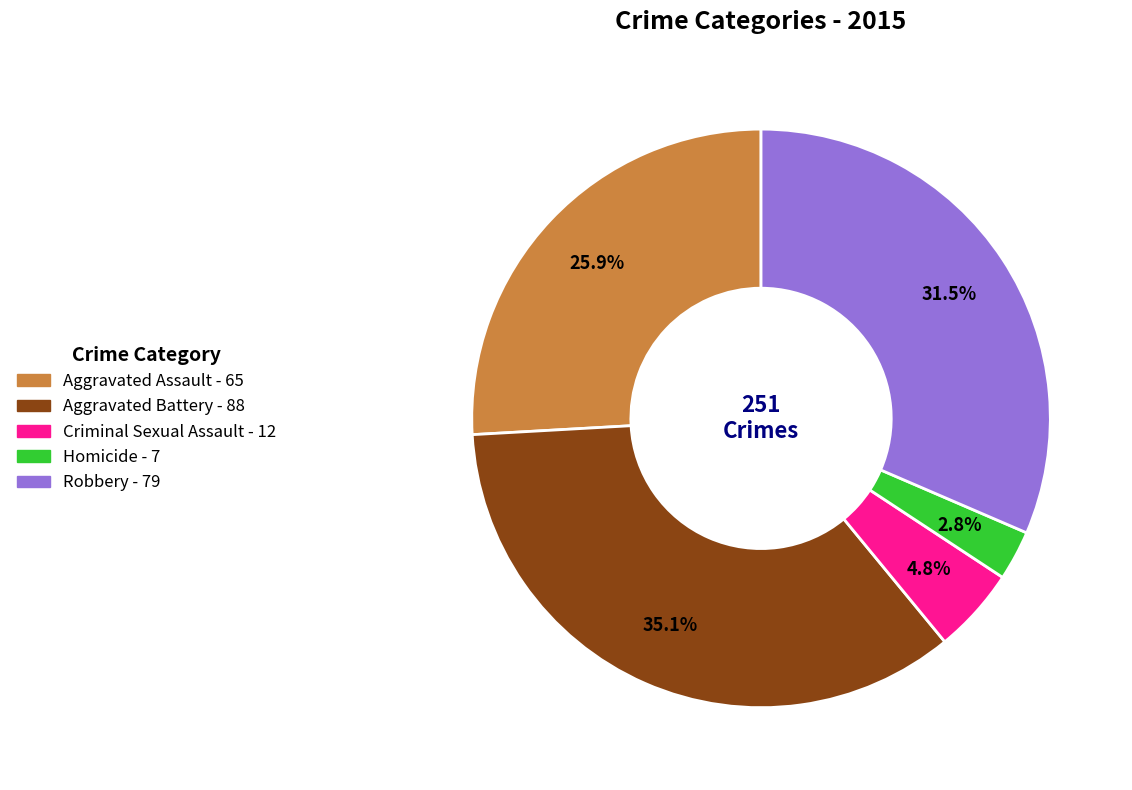

To the nearest percent, what is the difference between the Robbery and Aggravated Assault slice percentages?

6%